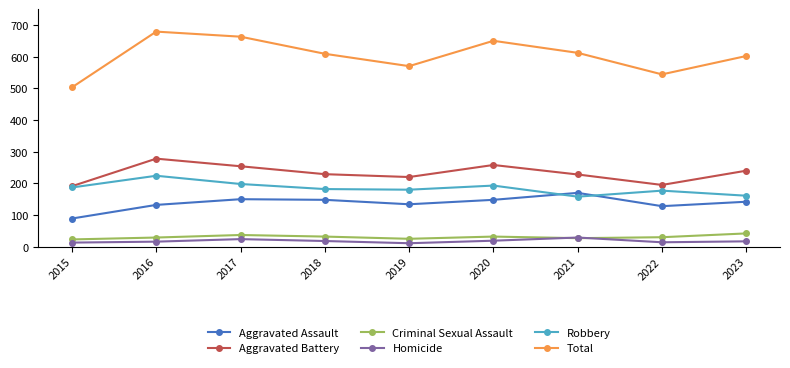

What is the difference between the highest and lowest values at 2017?

639